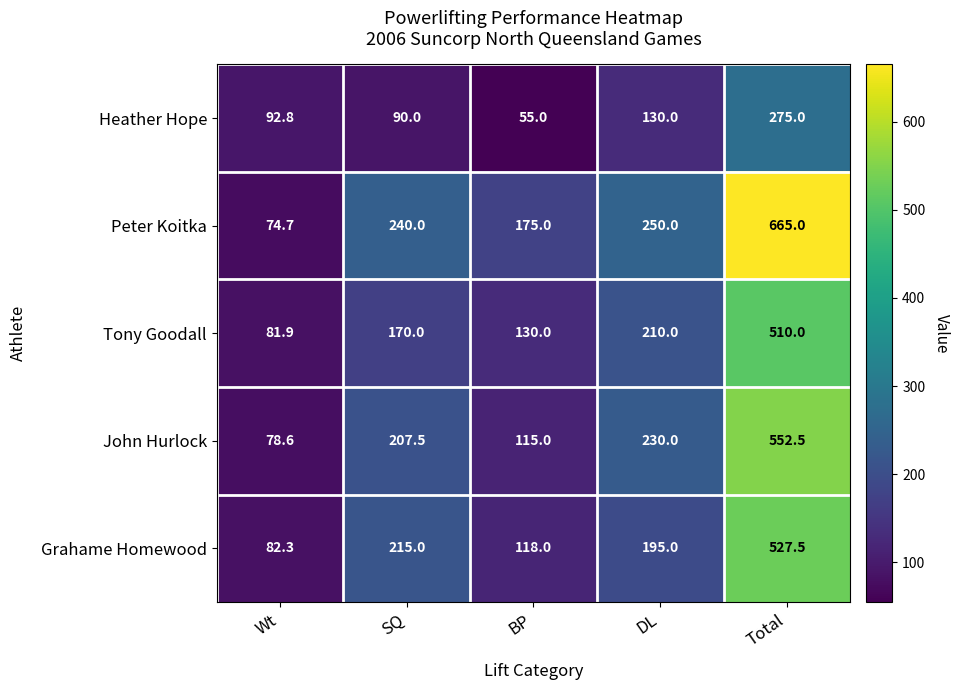

Reading left to right, what are all the values shown in this chart?

Heather Hope: 92.8	90.0	55.0	130.0	275.0
Peter Koitka: 74.7	240.0	175.0	250.0	665.0
Tony Goodall: 81.9	170.0	130.0	210.0	510.0
John Hurlock: 78.6	207.5	115.0	230.0	552.5
Grahame Homewood: 82.3	215.0	118.0	195.0	527.5